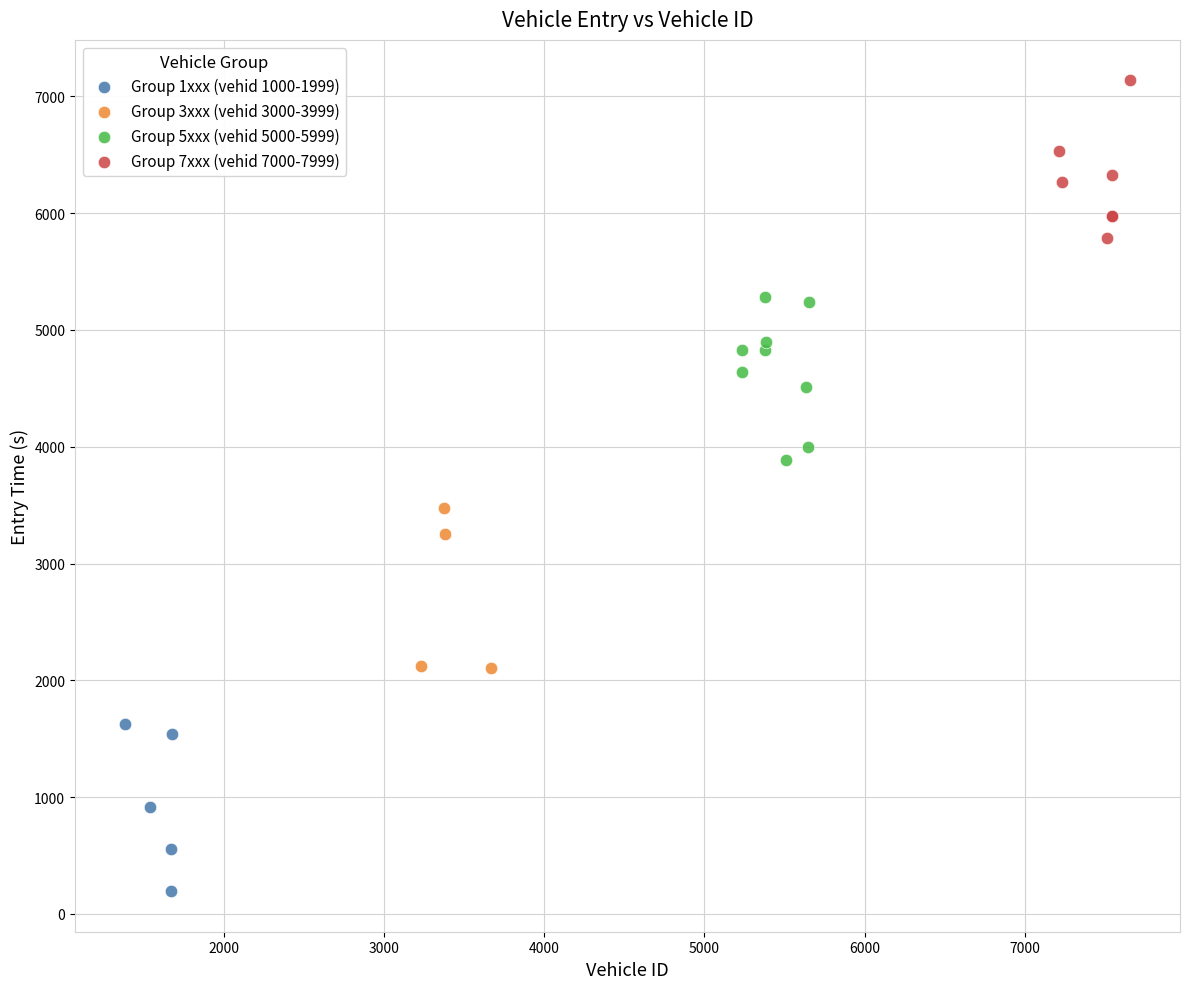

Which series contains the lowest Y value?

Group 1xxx (vehid 1000-1999)